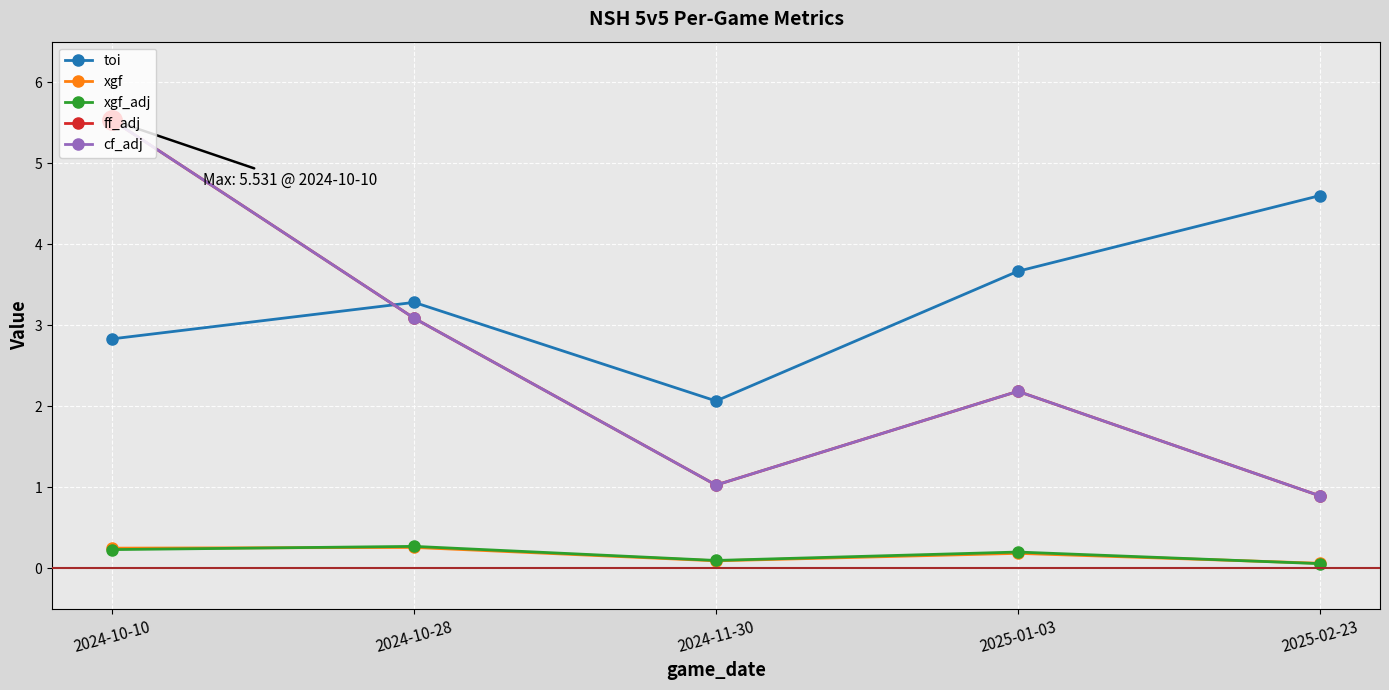

True or false: xgf has a value of 0.1 at 2025-02-23.

False